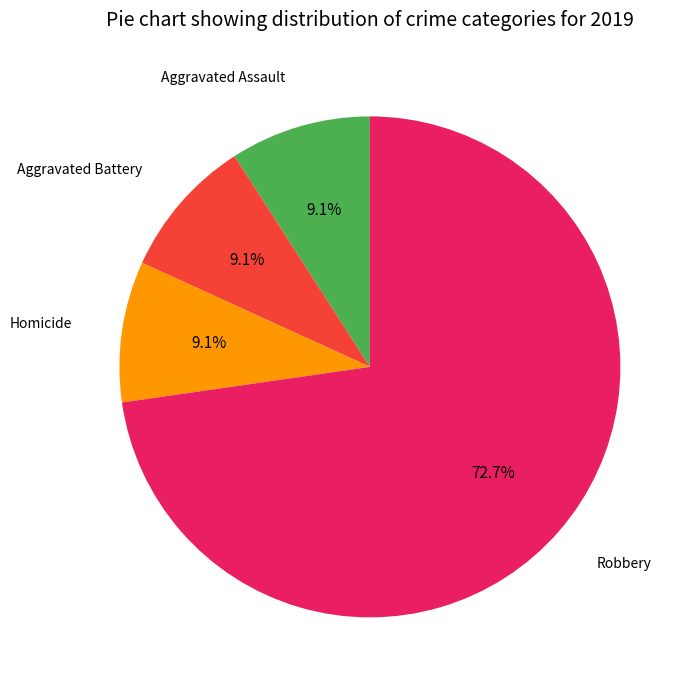

Count the number of slices in the pie.

4